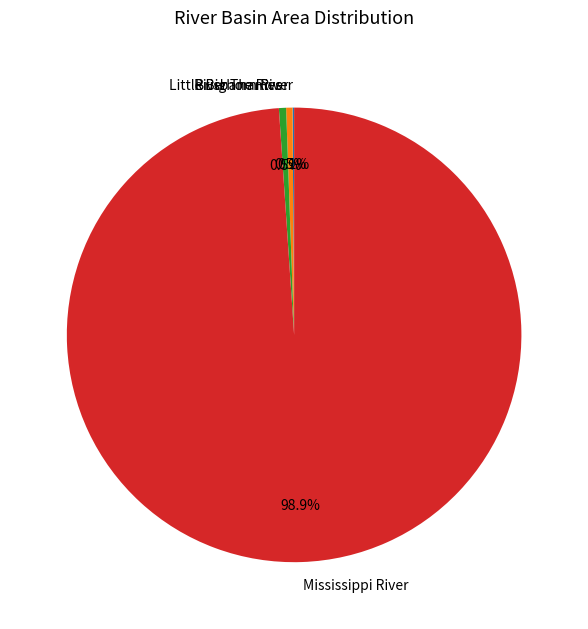

The Mississippi River slice represents 99% of the pie. True or false?

True